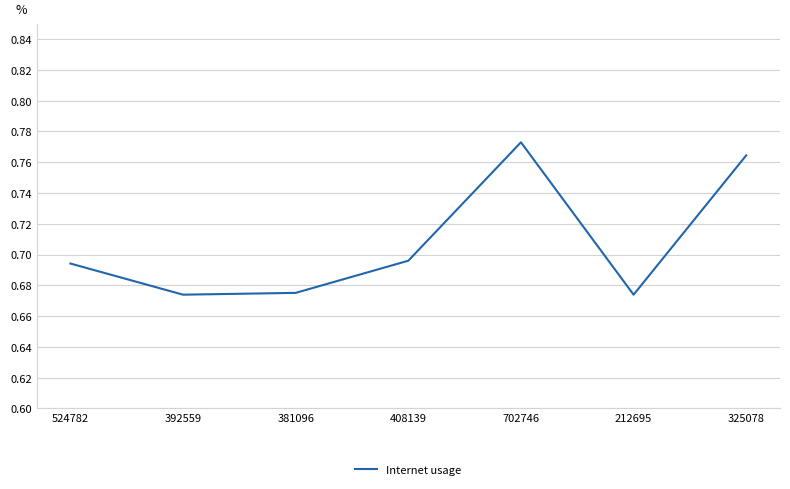

How many series are shown in this chart?

1